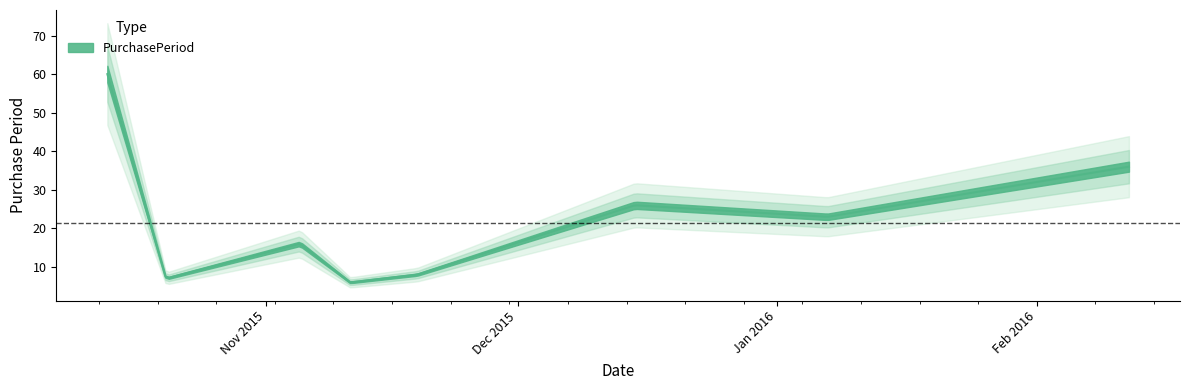

Which label corresponds to the largest value in the chart?

2015-10-13